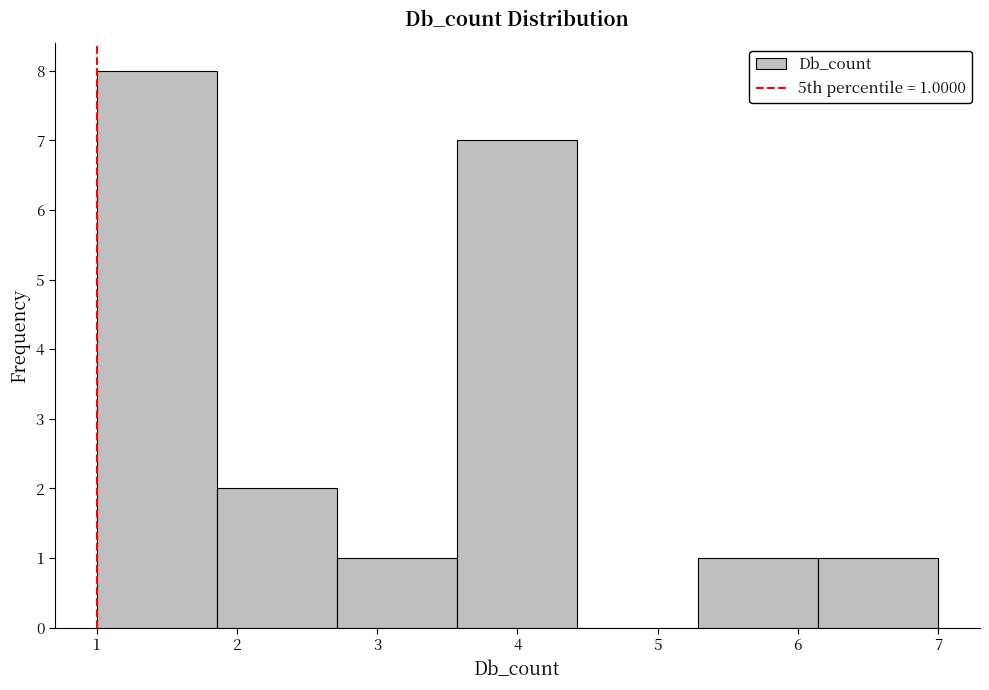

Over which range of the x-axis is the bar tallest?

1.0 to 1.9